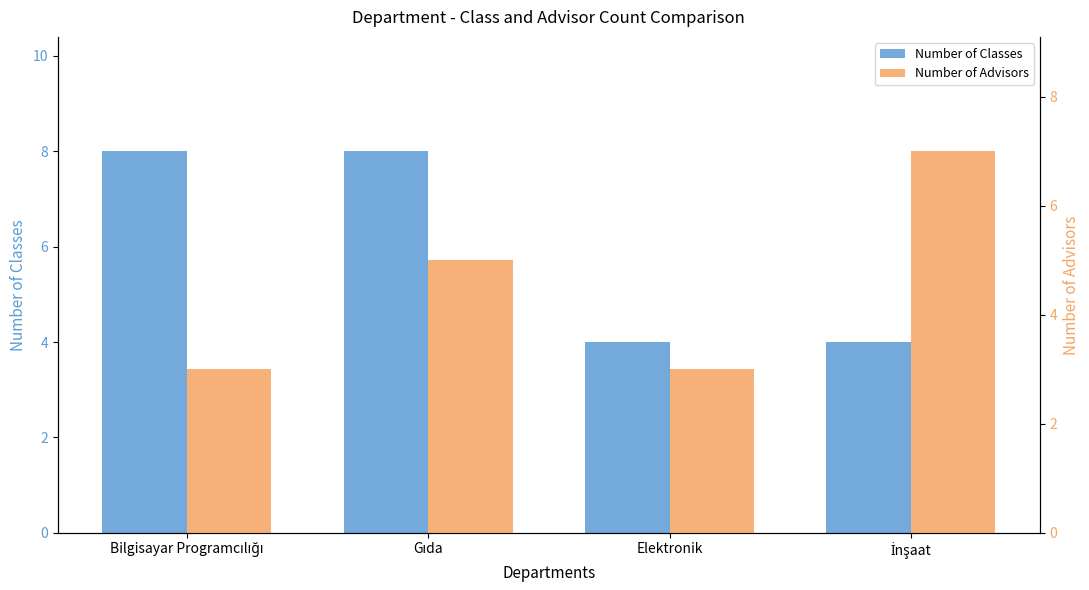

Between İnşaat and Gıda, which is larger?

Gıda